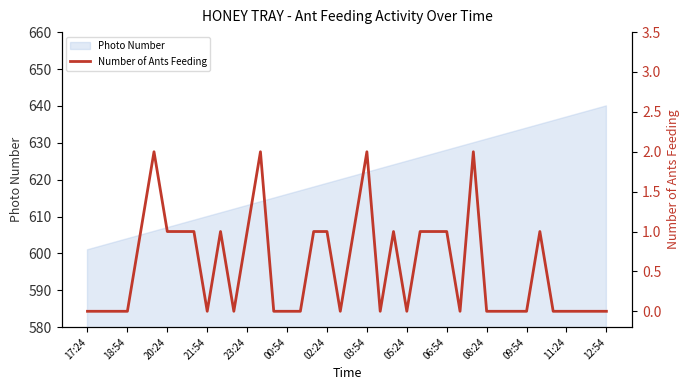

What is the maximum value for Photo Number?

640